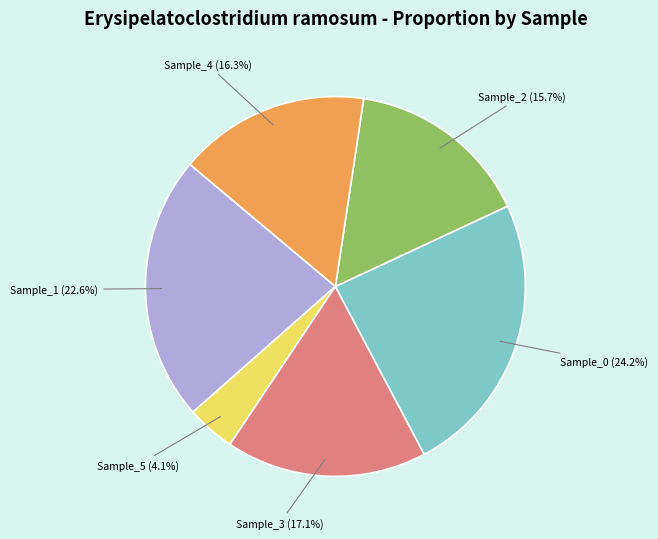

Does any single category account for the majority?

No